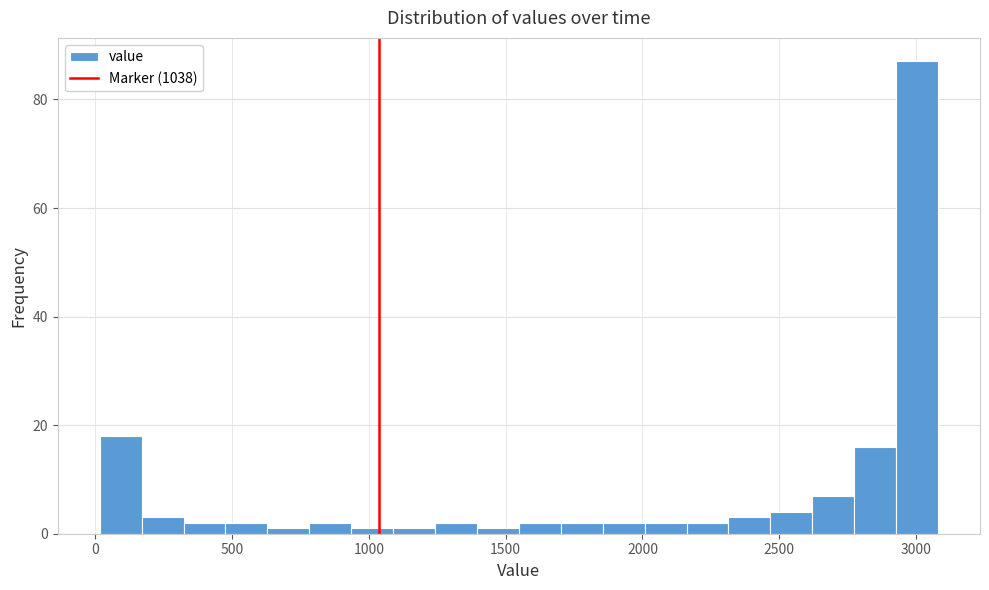

Read against the x-axis, roughly where is the centre of the tallest bar?

3000